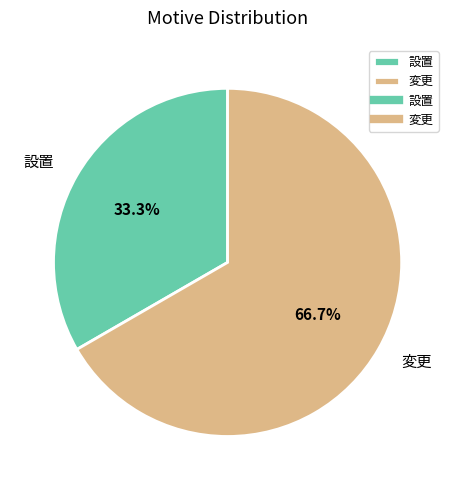

Between 設置 and 変更, which is larger?

変更